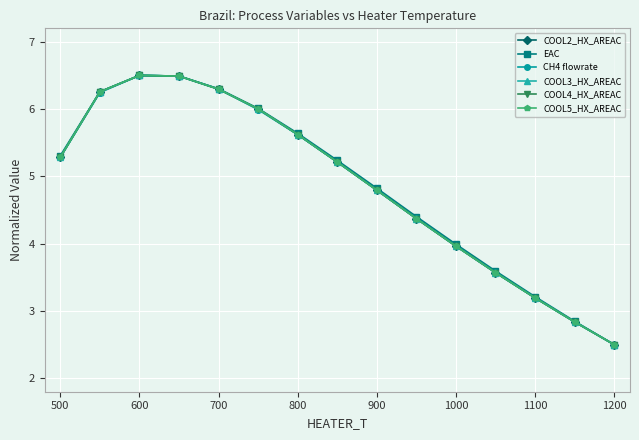

How many lines are shown in the chart?

6